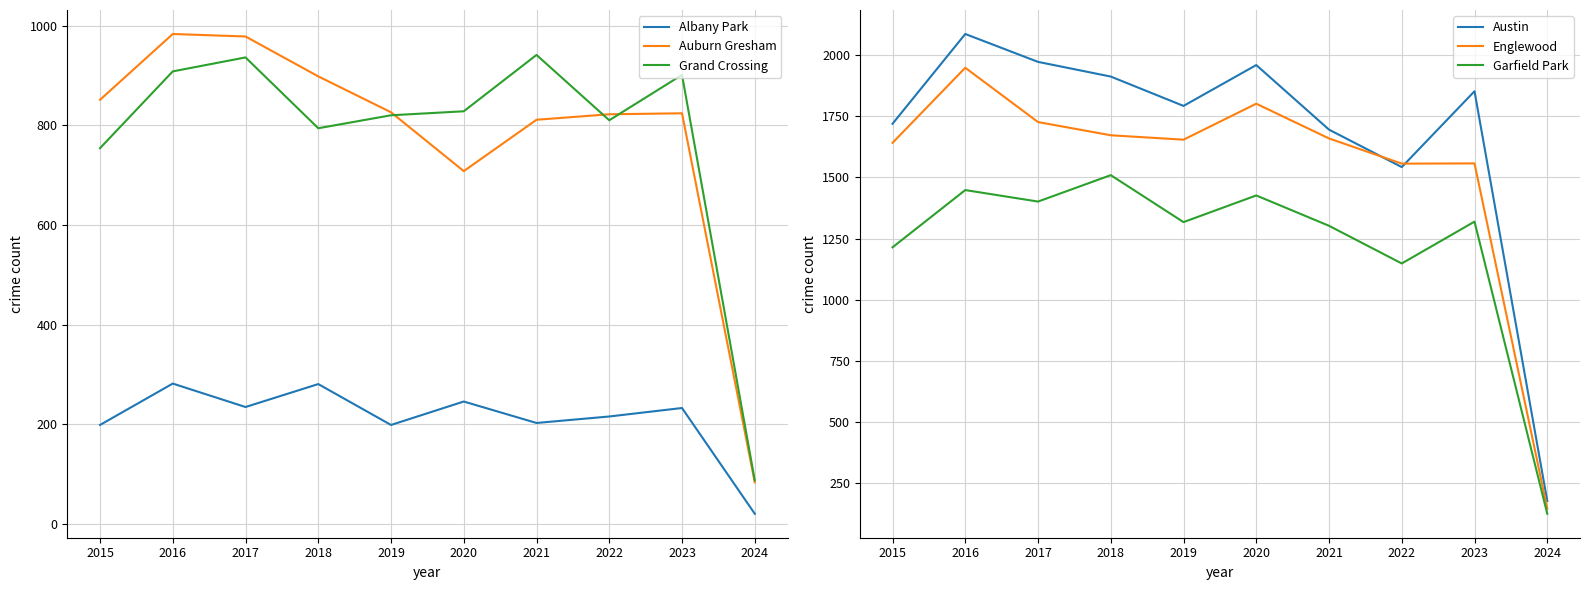

How many values in the Englewood series are below 1659?

5